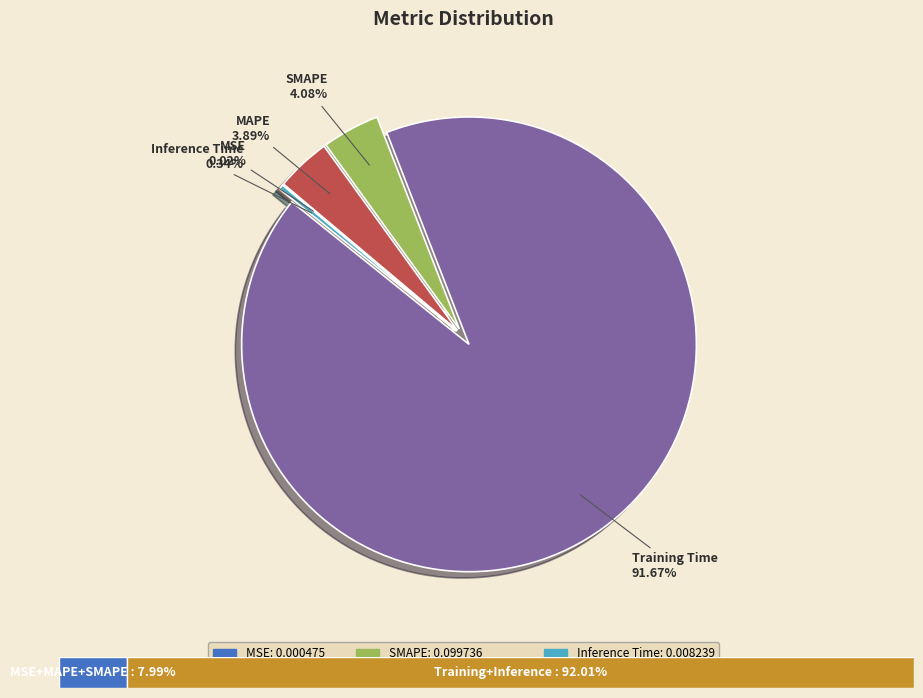

Is the sum of Training Time and SMAPE greater than half?

Yes